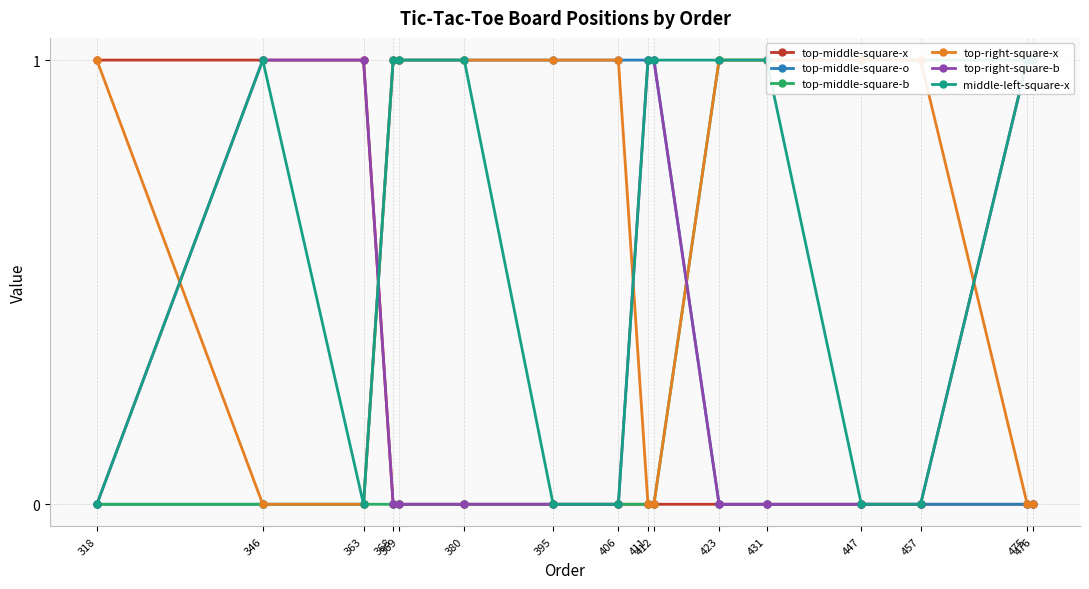

List the labels in order of top-right-square-b value, smallest first.

318, 368, 369, 380, 395, 406, 423, 431, 447, 457, 346, 363, 411, 412, 475, 476